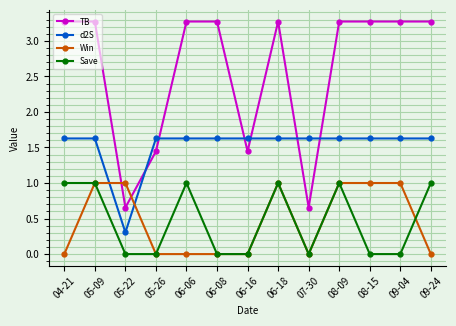

True or false: d2S and Save cross at least once.

False